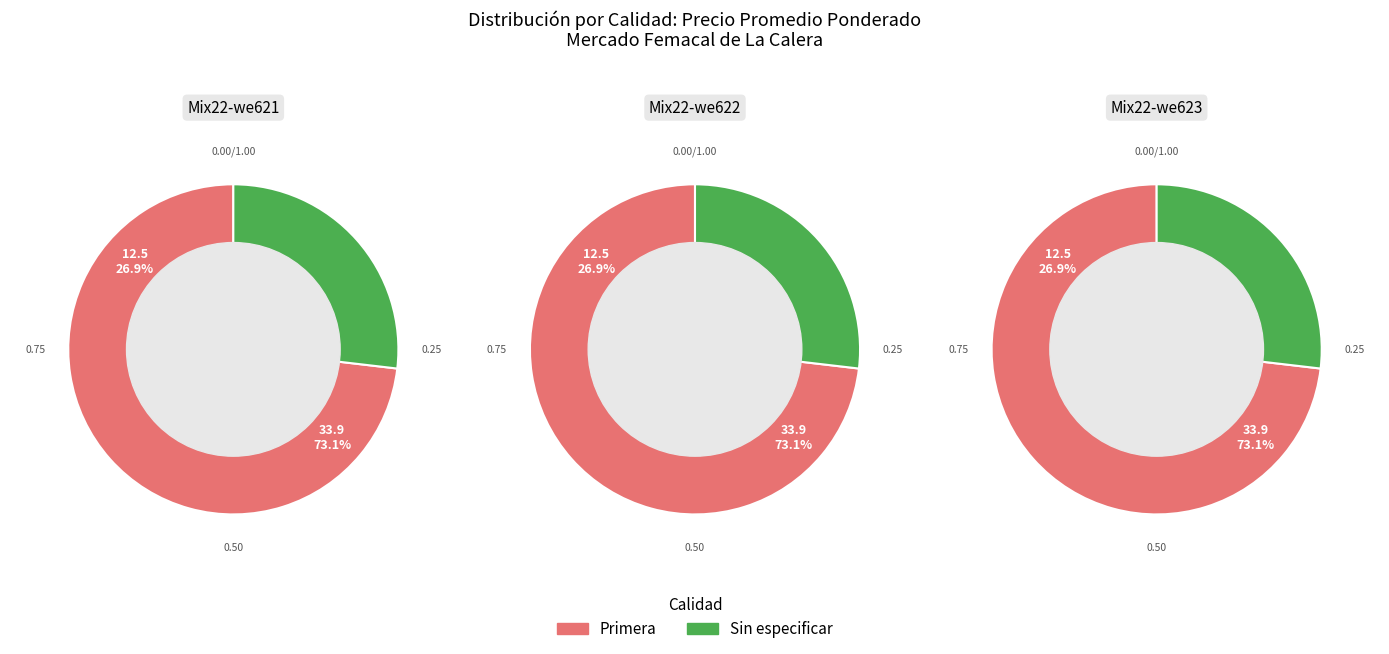

Count the number of slices in the pie.

2